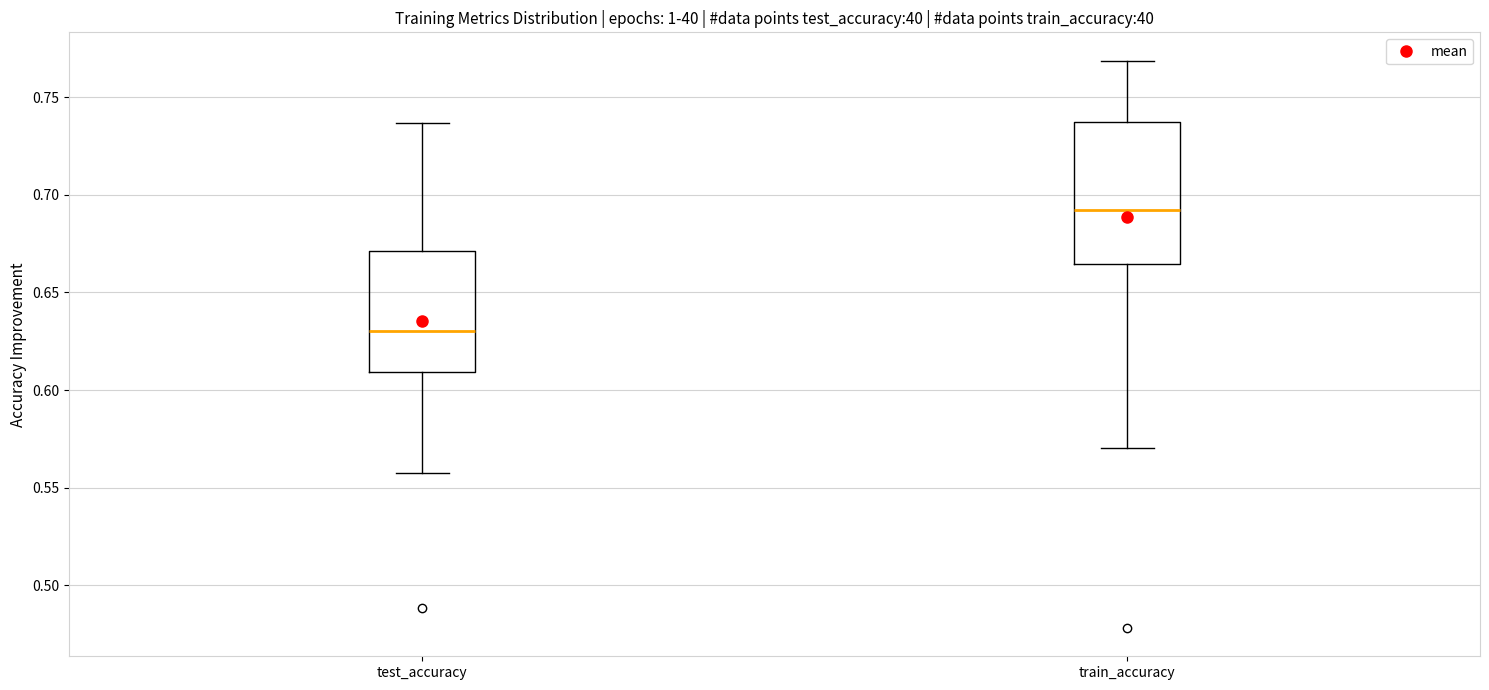

Reading left to right, read every box against the y-axis: the position of its median line, the range the box covers, and the ends of its whiskers. The values are not printed on the chart, so give them approximately, as read against the axis.

test_accuracy: median 0.630, box 0.610 to 0.670, whiskers 0.555 to 0.735
train_accuracy: median 0.690, box 0.665 to 0.735, whiskers 0.570 to 0.770